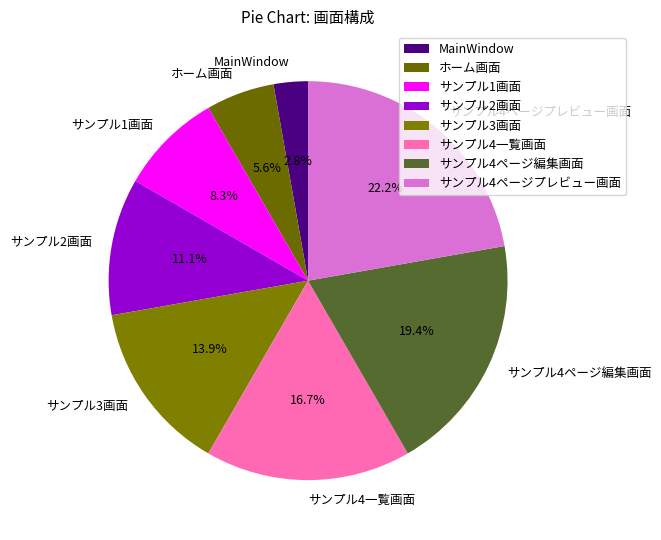

To the nearest percent, what percentage of the pie is サンプル3画面?

14%